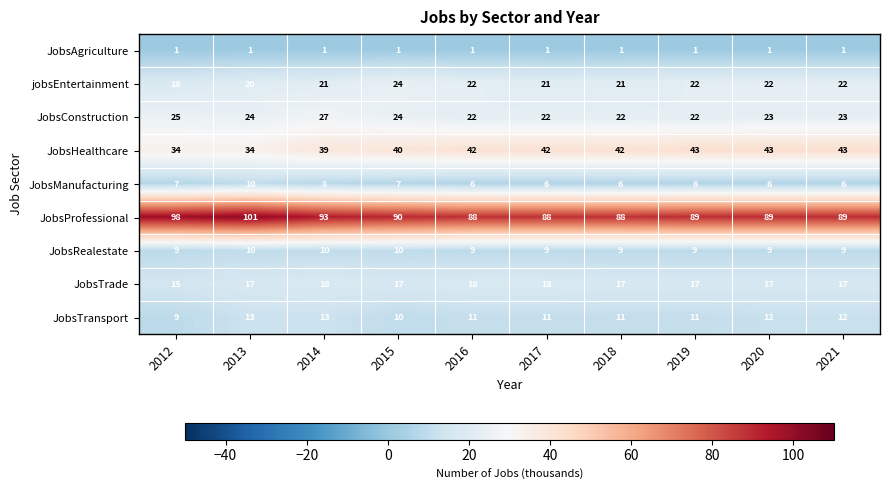

At 2017, list the series in order from smallest to largest.

JobsAgriculture, JobsManufacturing, JobsRealestate, JobsTransport, JobsTrade, jobsEntertainment, JobsConstruction, JobsHealthcare, JobsProfessional